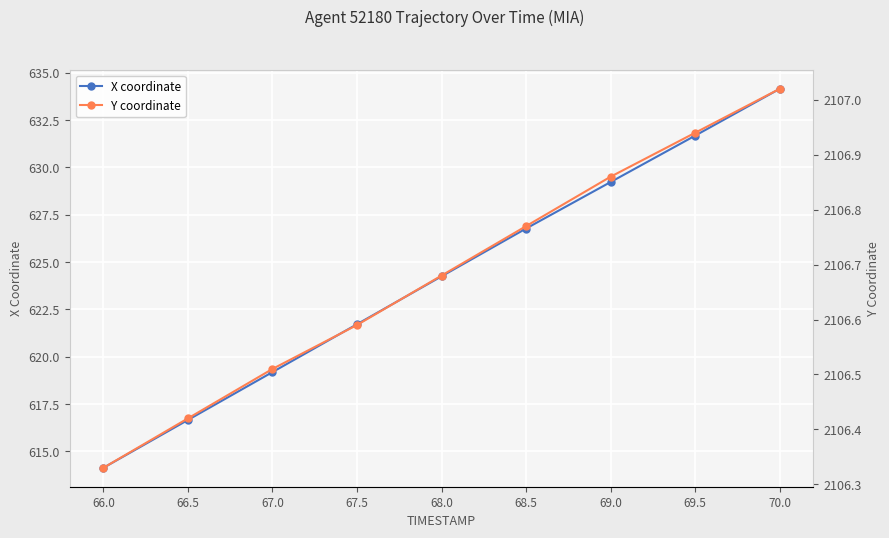

Rank the series by their maximum value, from highest to lowest.

Y coordinate, X coordinate